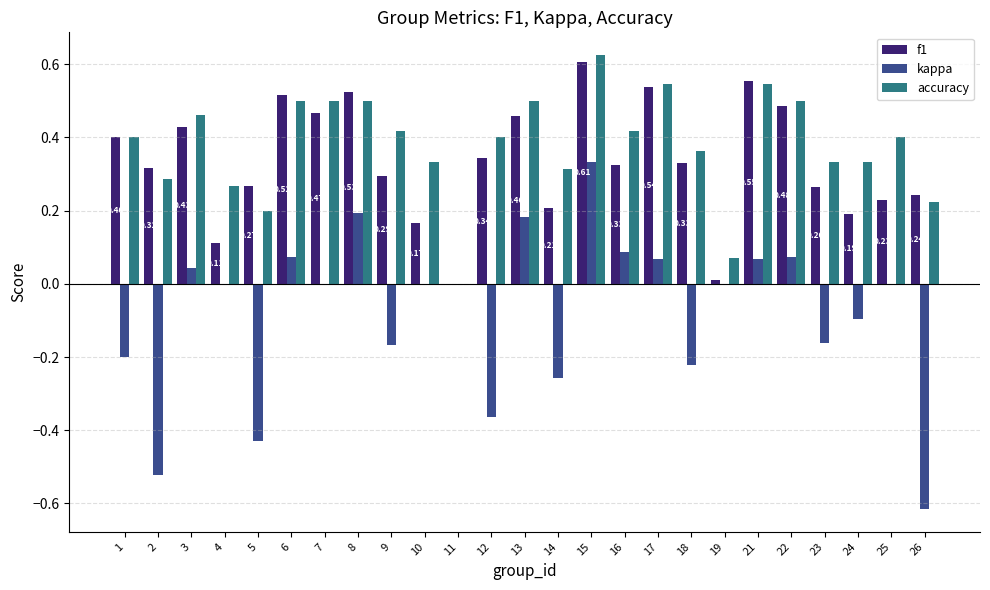

Is the value of kappa at 4 greater than the value of f1 at 2?

No